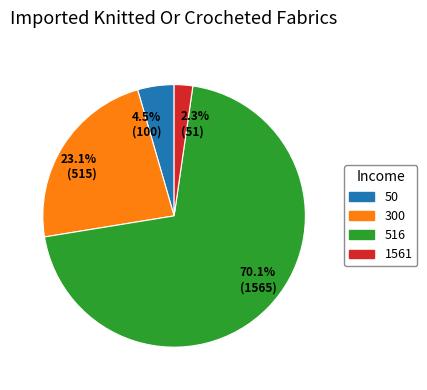

Which slice is the smallest?

1561